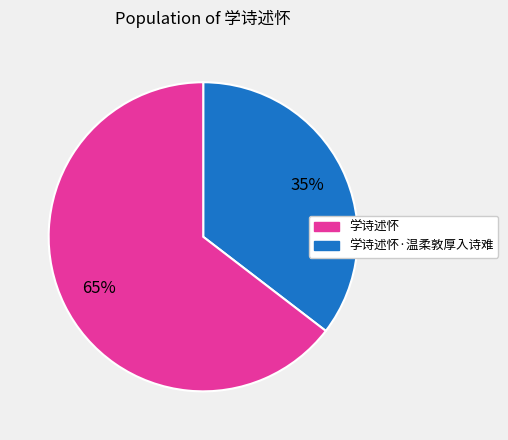

To the nearest percent, what is the average slice percentage?

50%